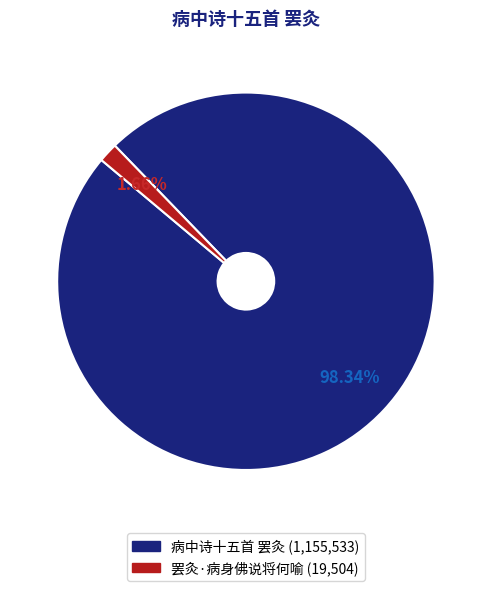

To the nearest percent, what is the difference between the largest and smallest slice percentages?

97%